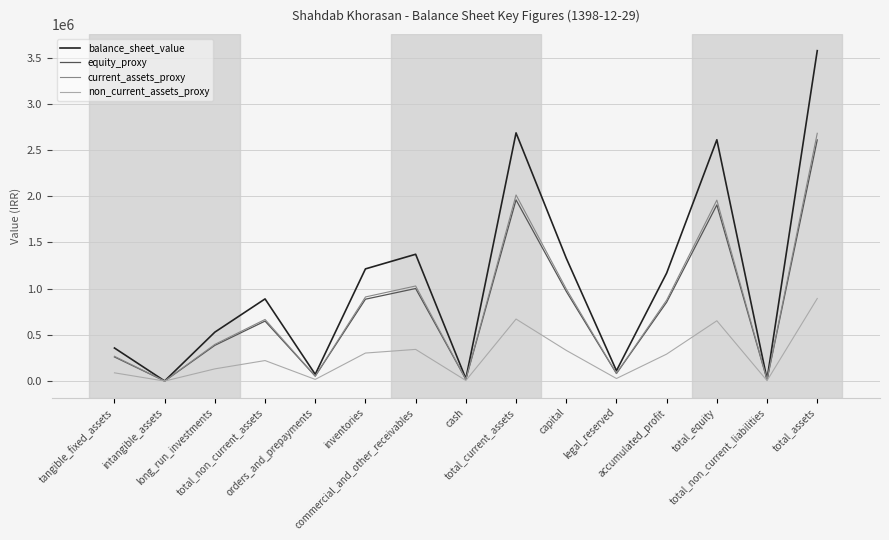

Which series has the largest total across all categories?

balance_sheet_value